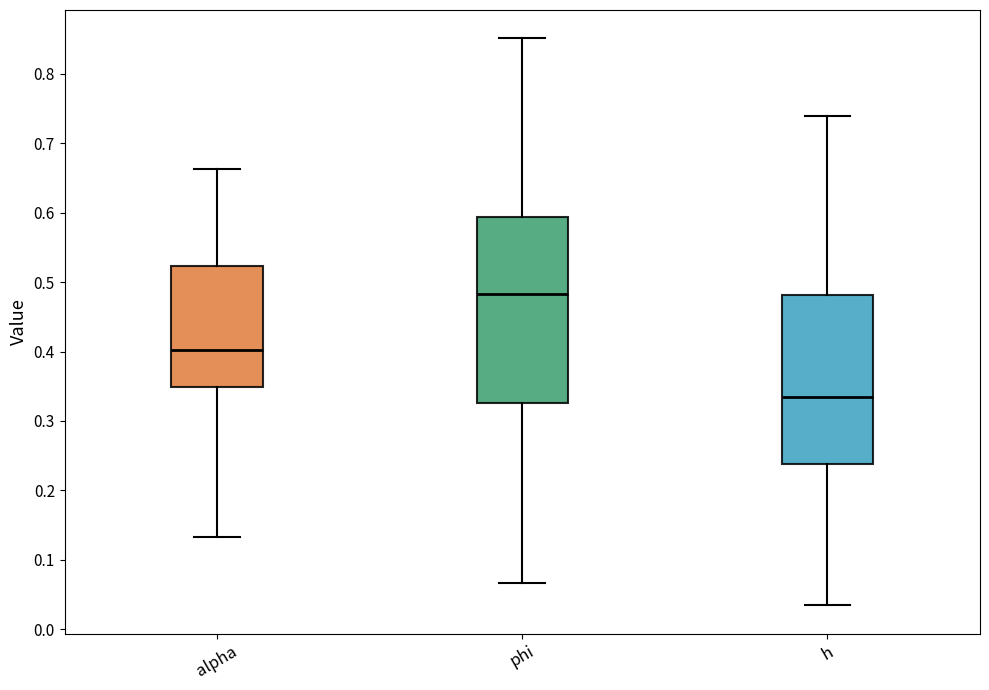

Reading left to right, read every box against the y-axis: the position of its median line, the range the box covers, and the ends of its whiskers. The values are not printed on the chart, so give them approximately, as read against the axis.

alpha: median 0.40, box 0.35 to 0.52, whiskers 0.13 to 0.66
phi: median 0.48, box 0.33 to 0.59, whiskers 0.07 to 0.85
h: median 0.33, box 0.24 to 0.48, whiskers 0.03 to 0.74